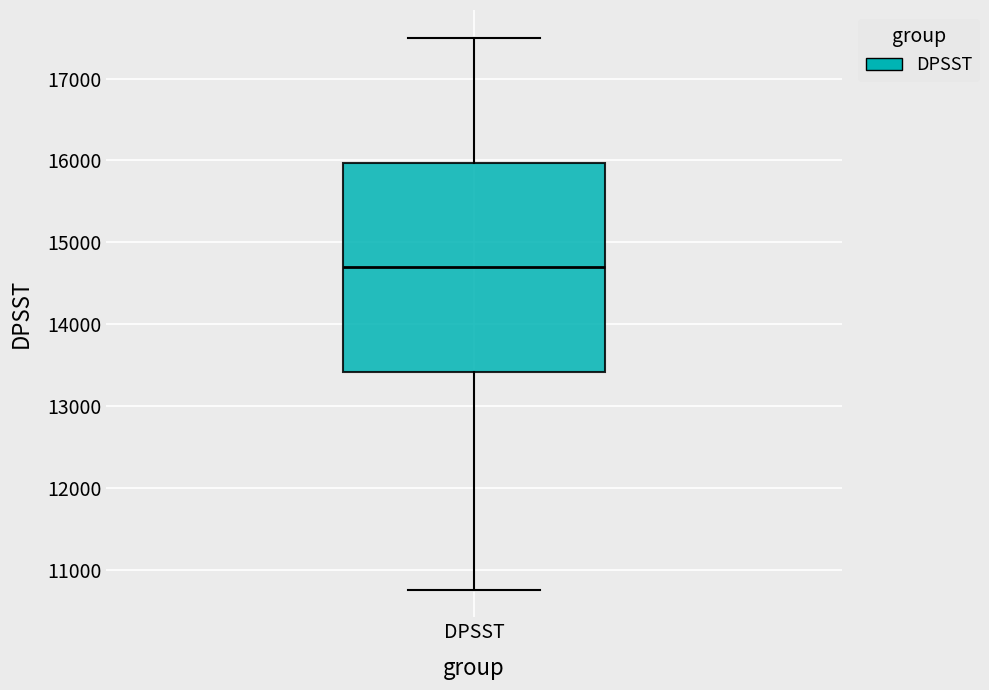

Transcribe this box plot: give where the median line is, the range the box spans, and where the two whiskers end, as read against the y-axis. The values are not printed on the chart, so give them approximately, as read against the axis.

median 14700, box 13400 to 16000, whiskers 10800 to 17500